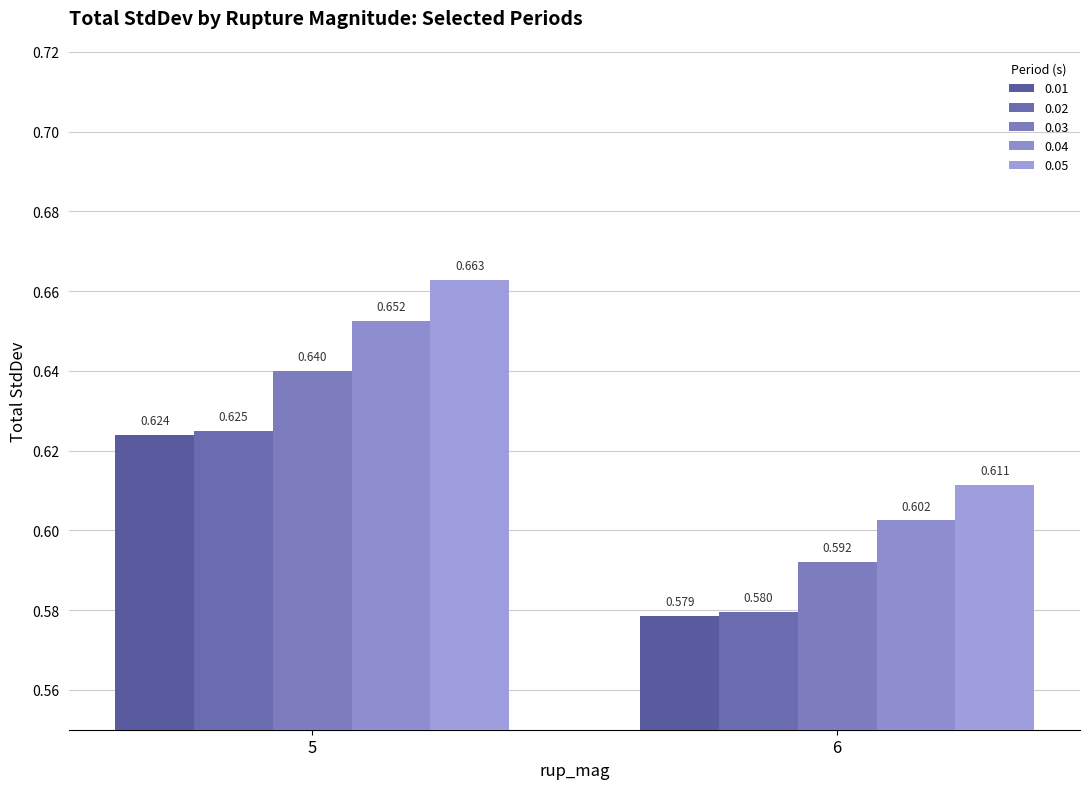

At which label does 0.05 reach its peak?

5